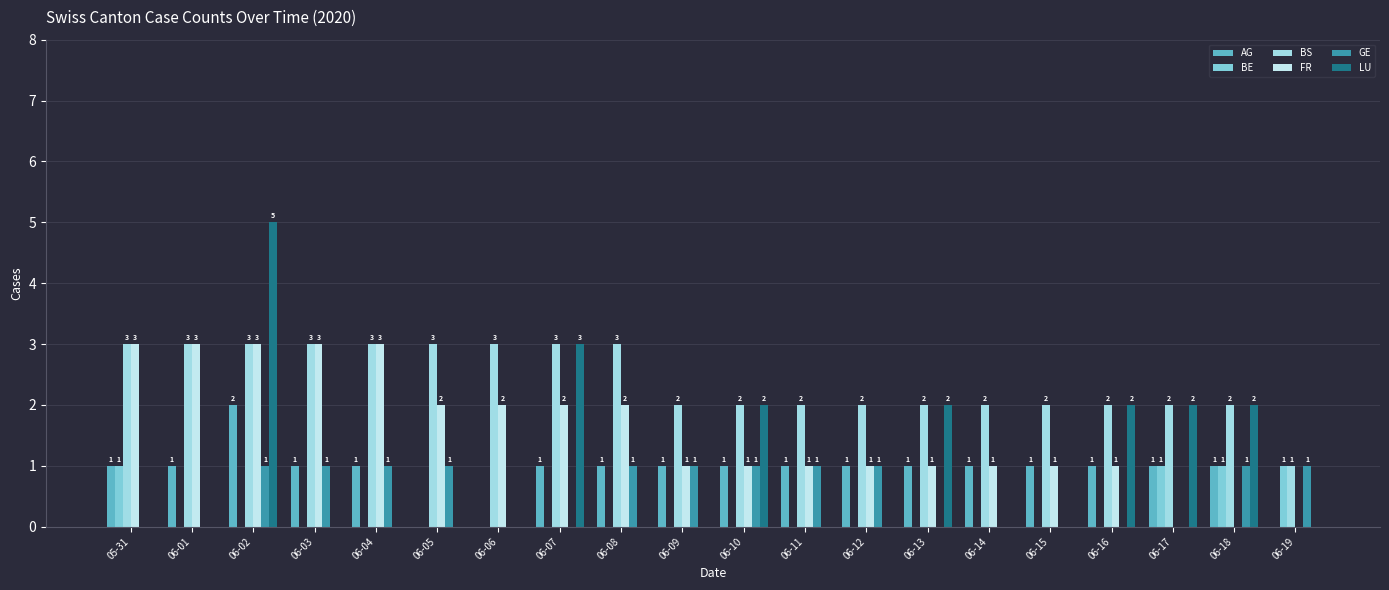

What is the average value of the GE series?

1